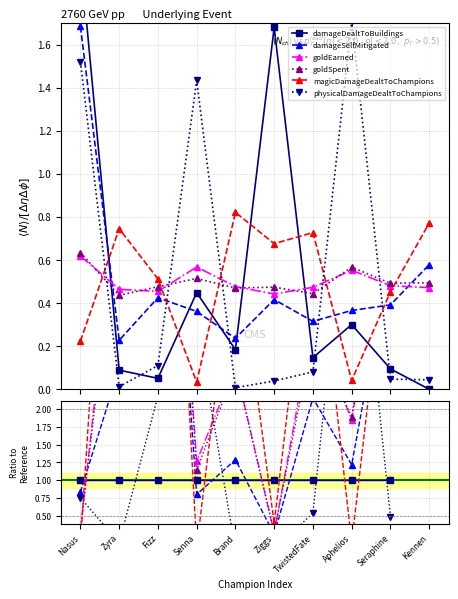

How many series are shown in this chart?

6